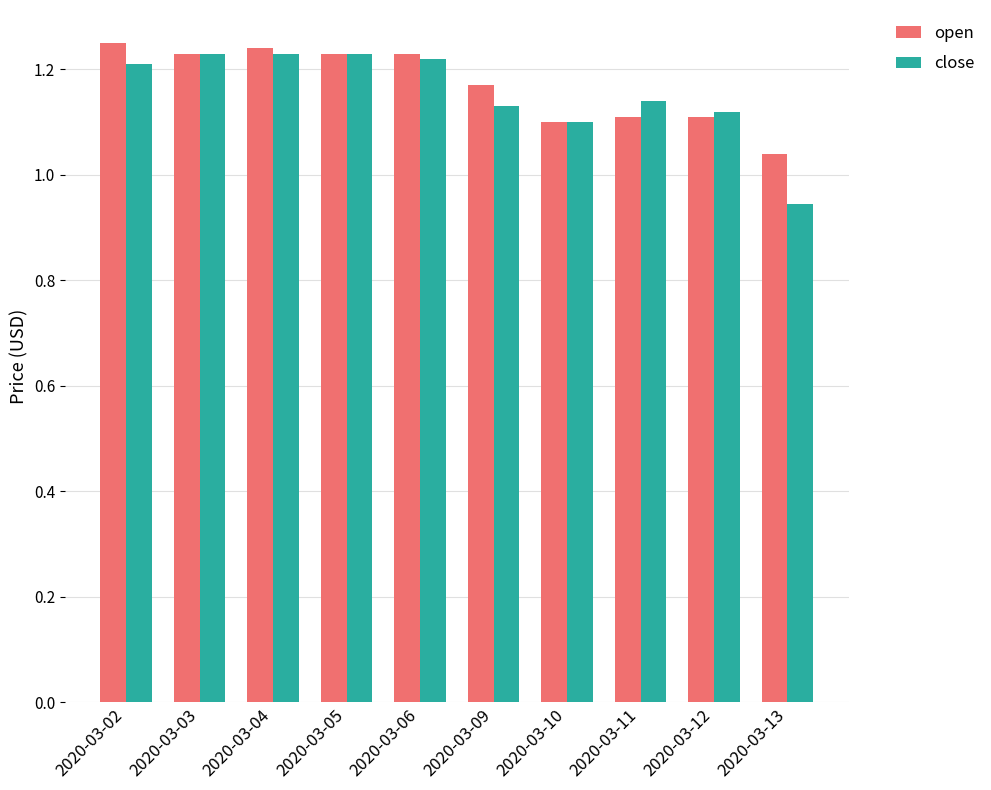

At how many categories does at least one series exceed 1?

10